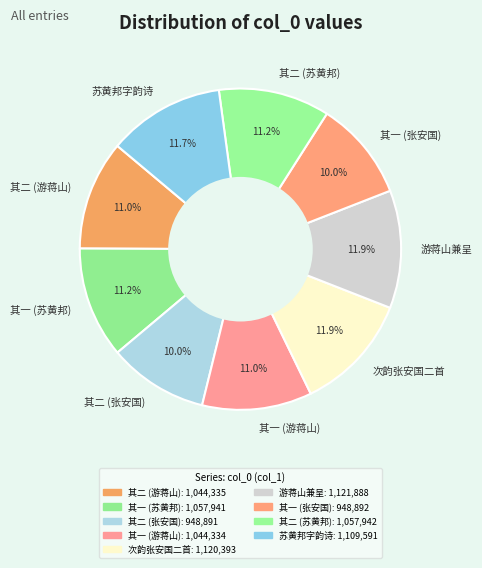

Is there a majority slice in this chart?

No